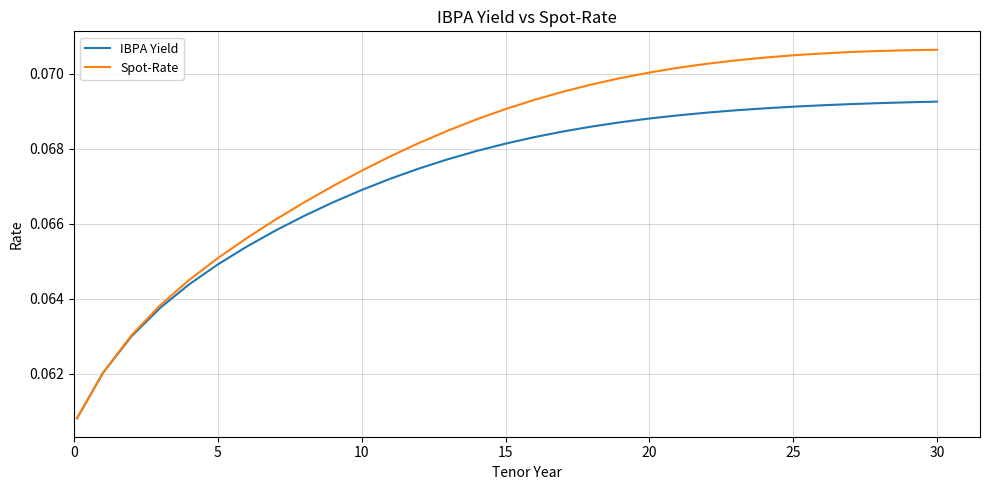

Which series has the largest total across all categories?

Spot-Rate